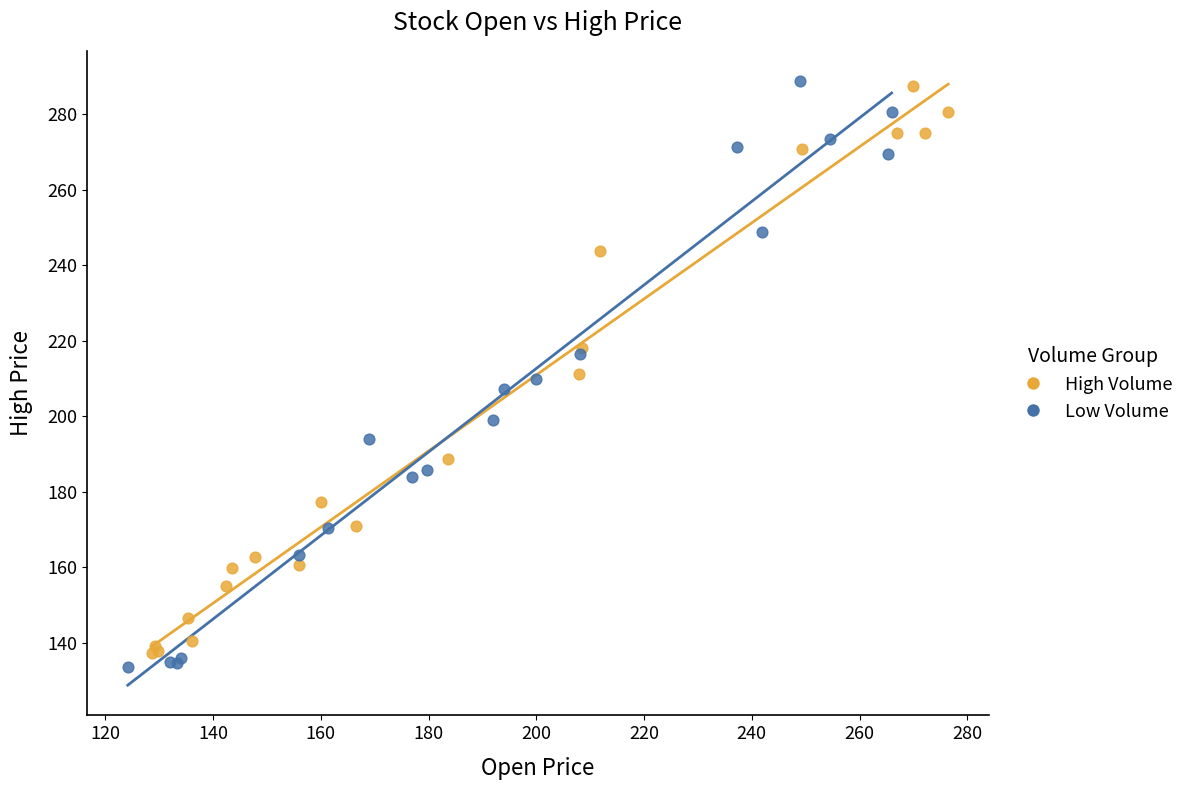

Which series contains the lowest Y value?

Low Volume